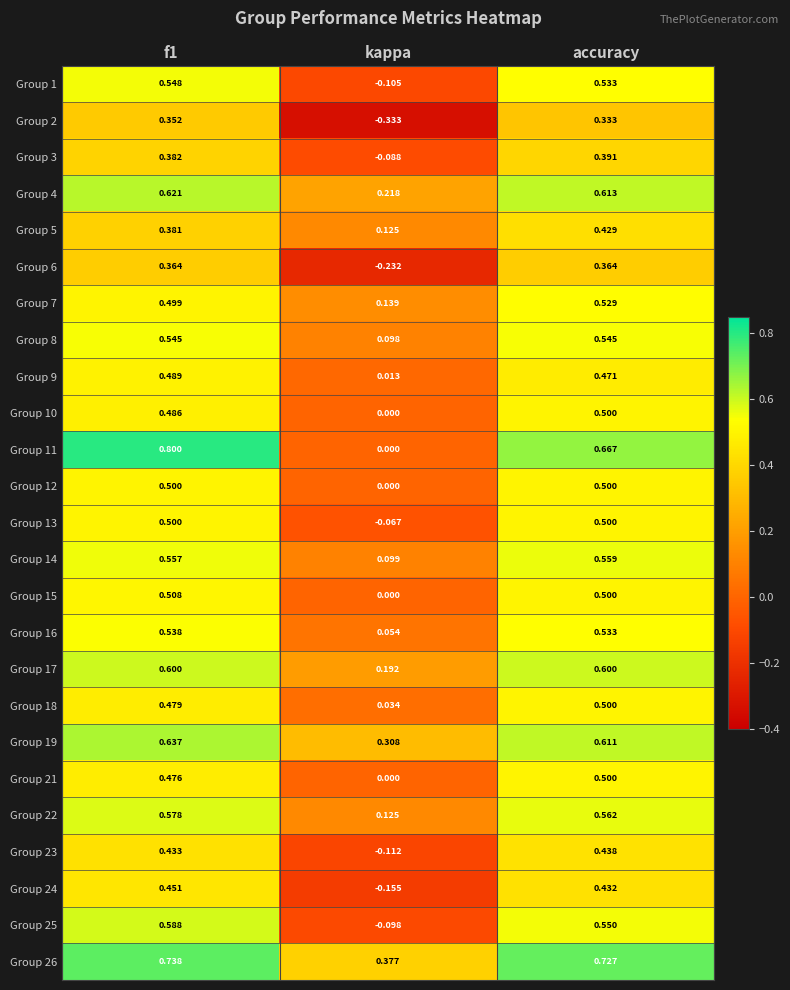

Where is Group 17 nearest to the value 0?

kappa